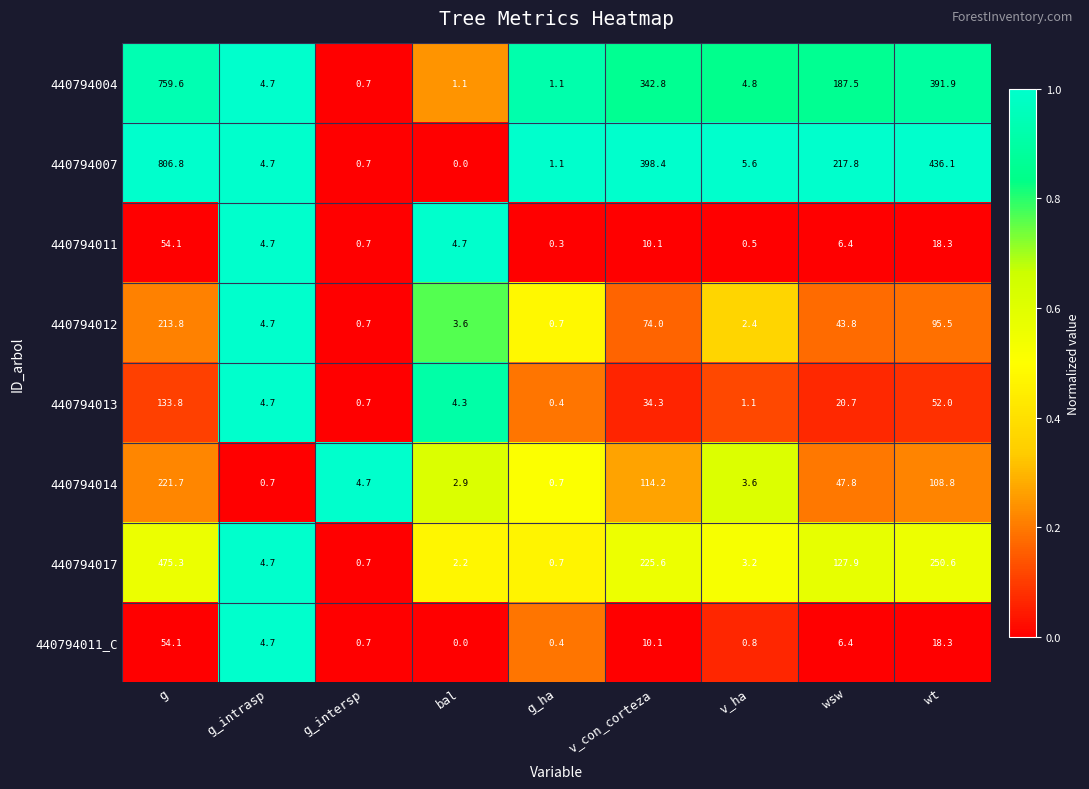

How many distinct data groups are displayed?

8